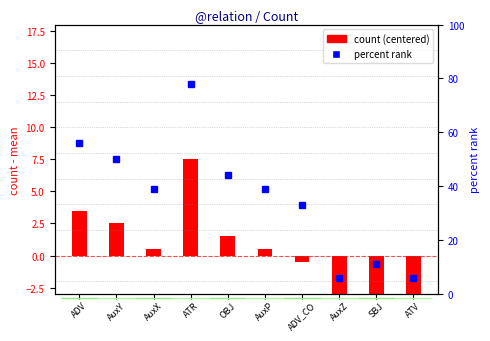

Are the bars horizontal?

No